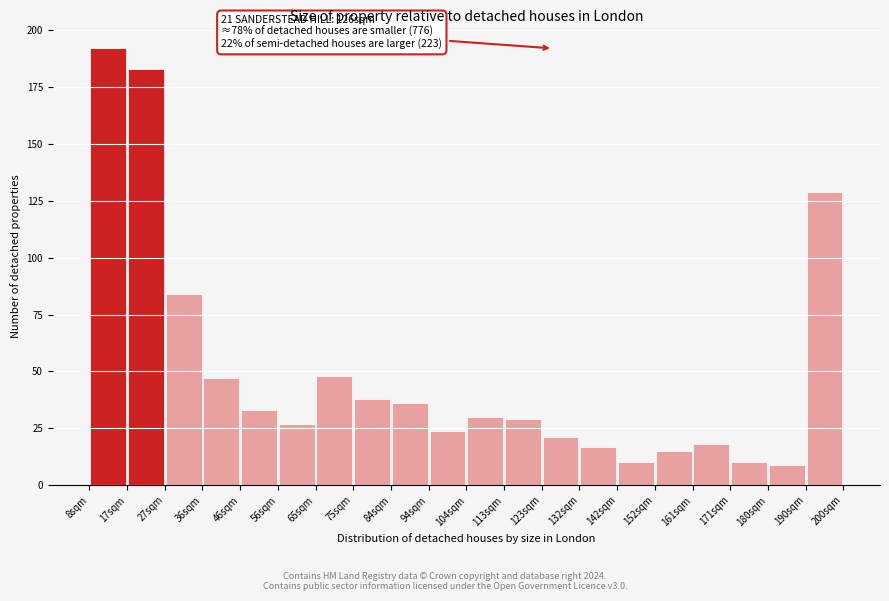

Which range on the x-axis has the tallest bar?

8.0 to 17.6